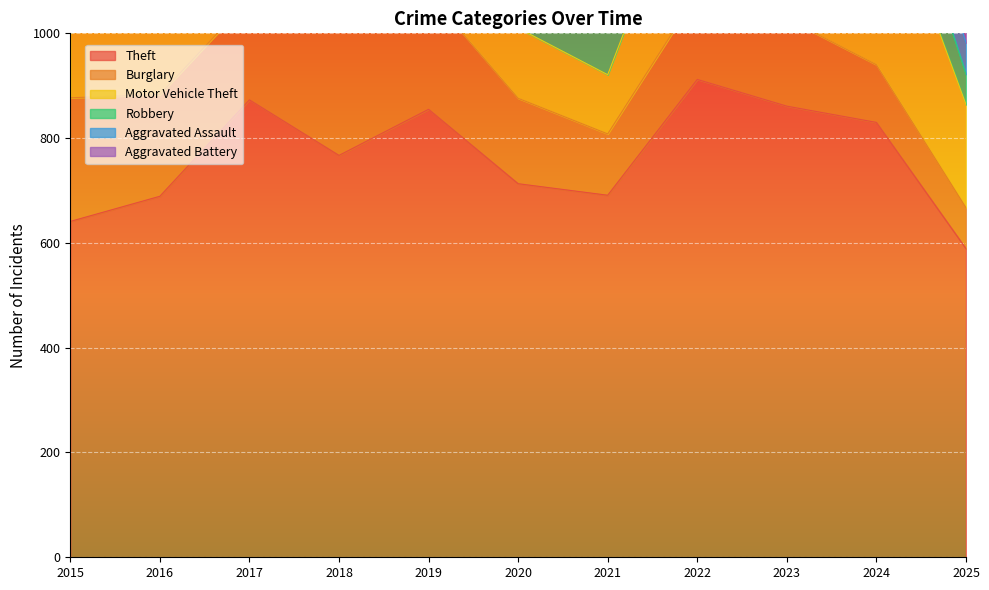

Reading left to right, list all the values displayed in this chart.

Theft: 2015=641	2016=689	2017=873	2018=767	2019=855	2020=713	2021=691	2022=912	2023=861	2024=830	2025=589
Burglary: 2015=236	2016=194	2017=192	2018=257	2019=221	2020=163	2021=117	2022=163	2023=167	2024=110	2025=78
Motor Vehicle Theft: 2015=125	2016=163	2017=191	2018=164	2019=125	2020=134	2021=113	2022=292	2023=444	2024=388	2025=197
Robbery: 2015=87	2016=123	2017=115	2018=130	2019=89	2020=94	2021=95	2022=125	2023=125	2024=119	2025=58
Aggravated Assault: 2015=31	2016=50	2017=59	2018=72	2019=61	2020=87	2021=58	2022=89	2023=93	2024=91	2025=60
Aggravated Battery: 2015=50	2016=60	2017=54	2018=52	2019=45	2020=48	2021=43	2022=66	2023=83	2024=64	2025=59